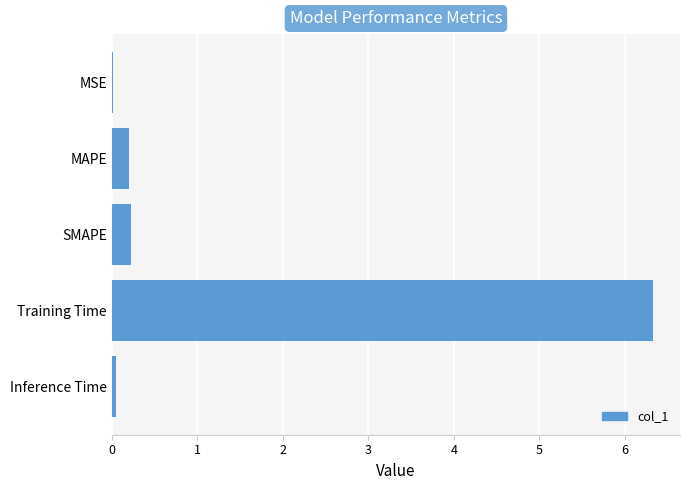

Is it true that the value at Training Time is 4.2?

False